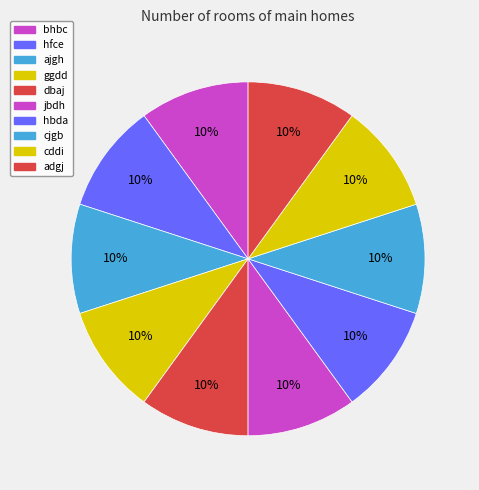

Does adgj account for over 50% of the chart?

No